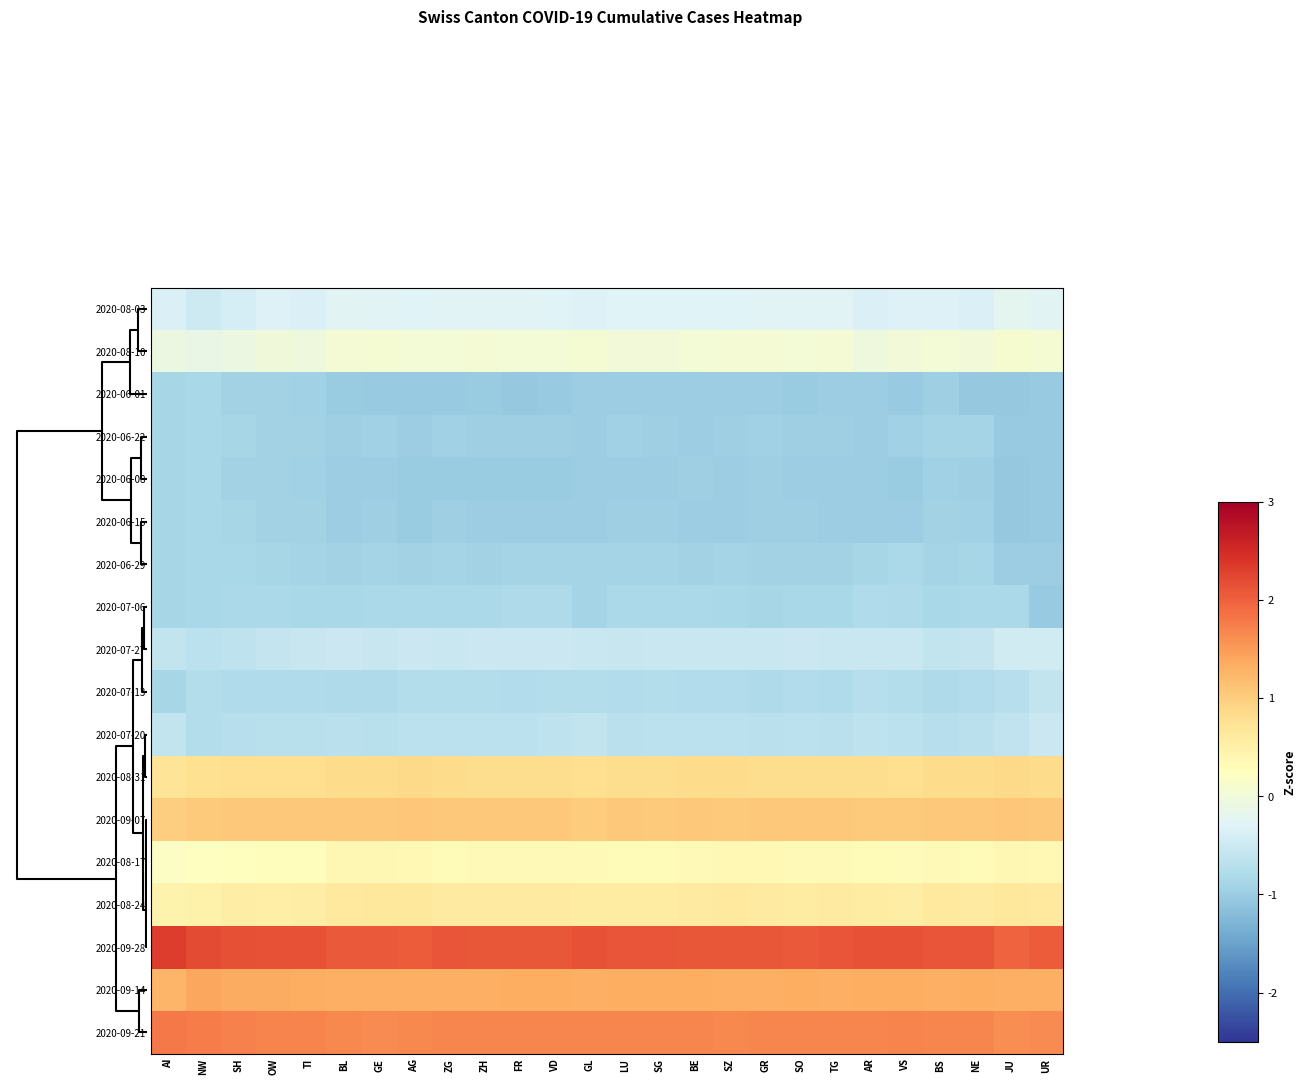

How many categories are shown in the chart?

26